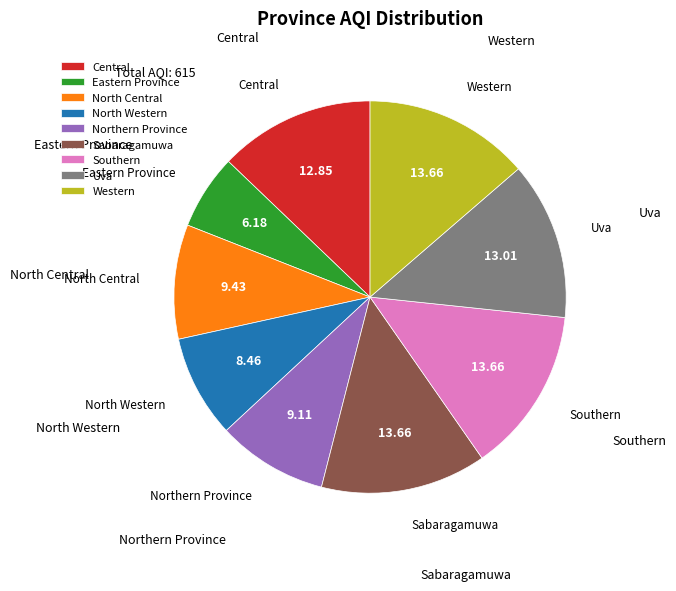

Approximately how many times larger is the value at Sabaragamuwa compared to North Western?

1.6